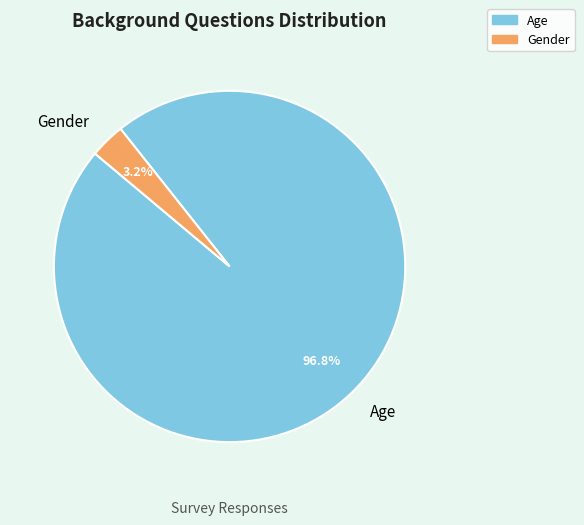

True or false: Age accounts for 97% of the total.

True